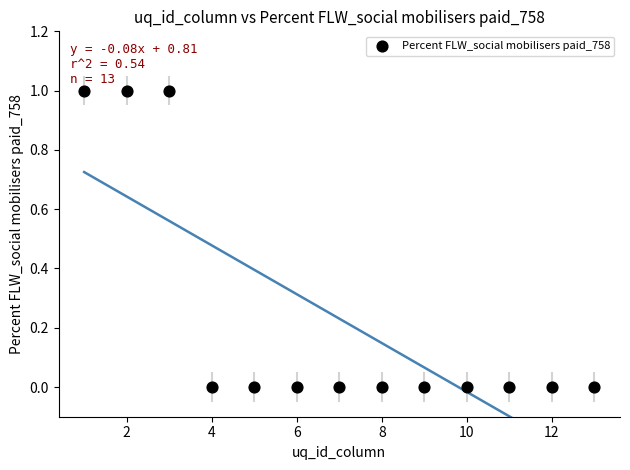

What is the range of X values (max minus min)?

12